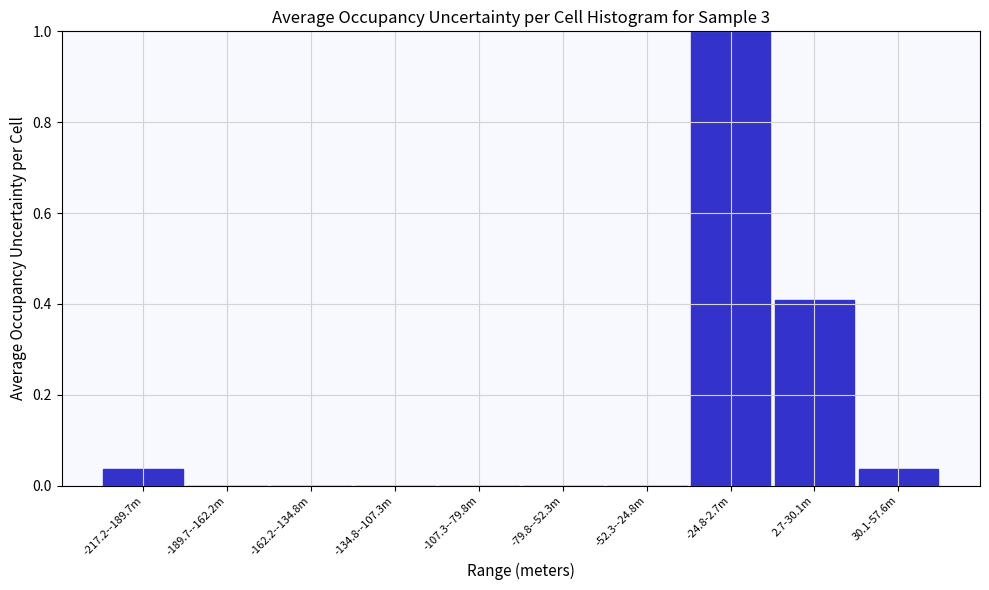

The chart shows a value of 0.0 at -107.3--79.8m. True or false?

True